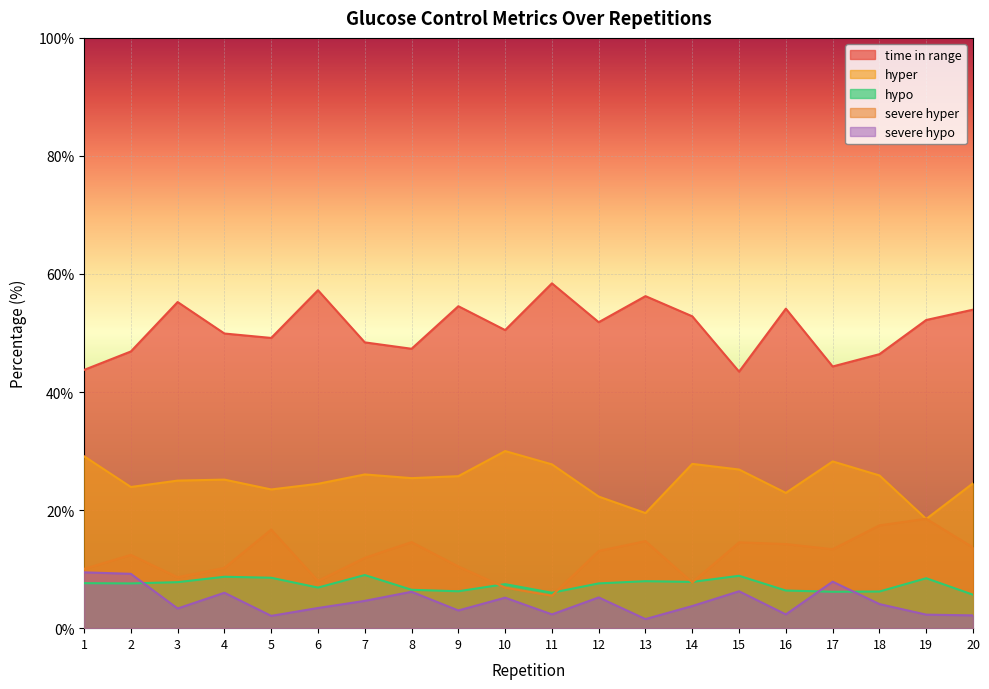

What is the difference between the severe hypo values at 9 and 19?

0.7